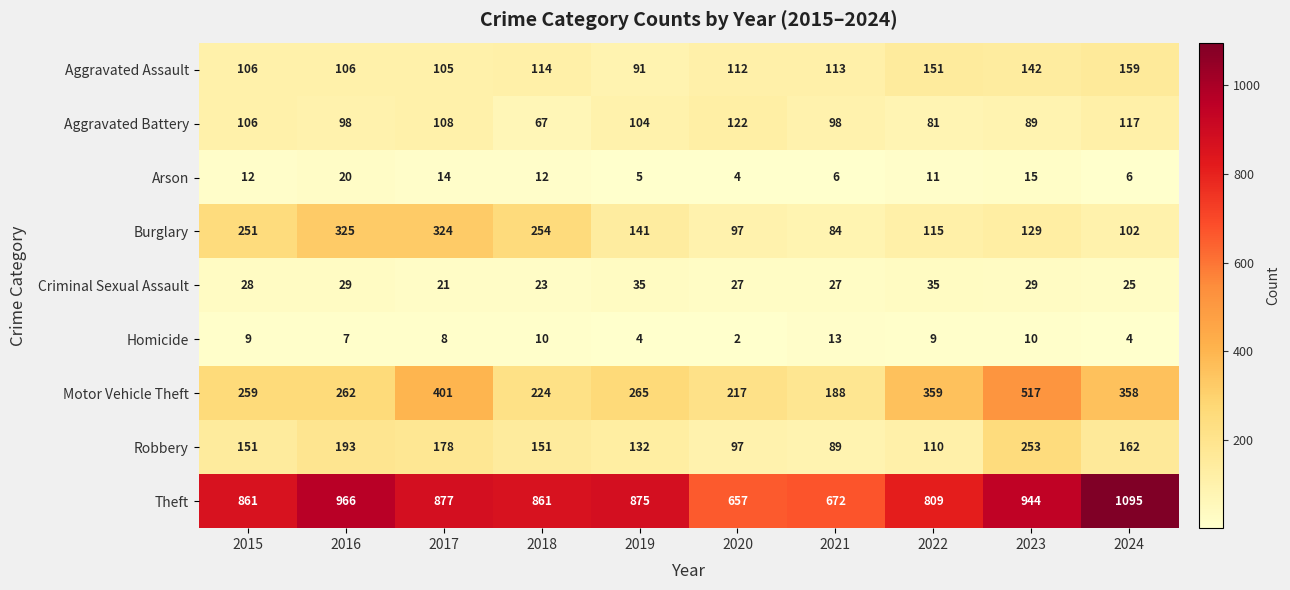

The Homicide series shows 4 at 2019. True or false?

True